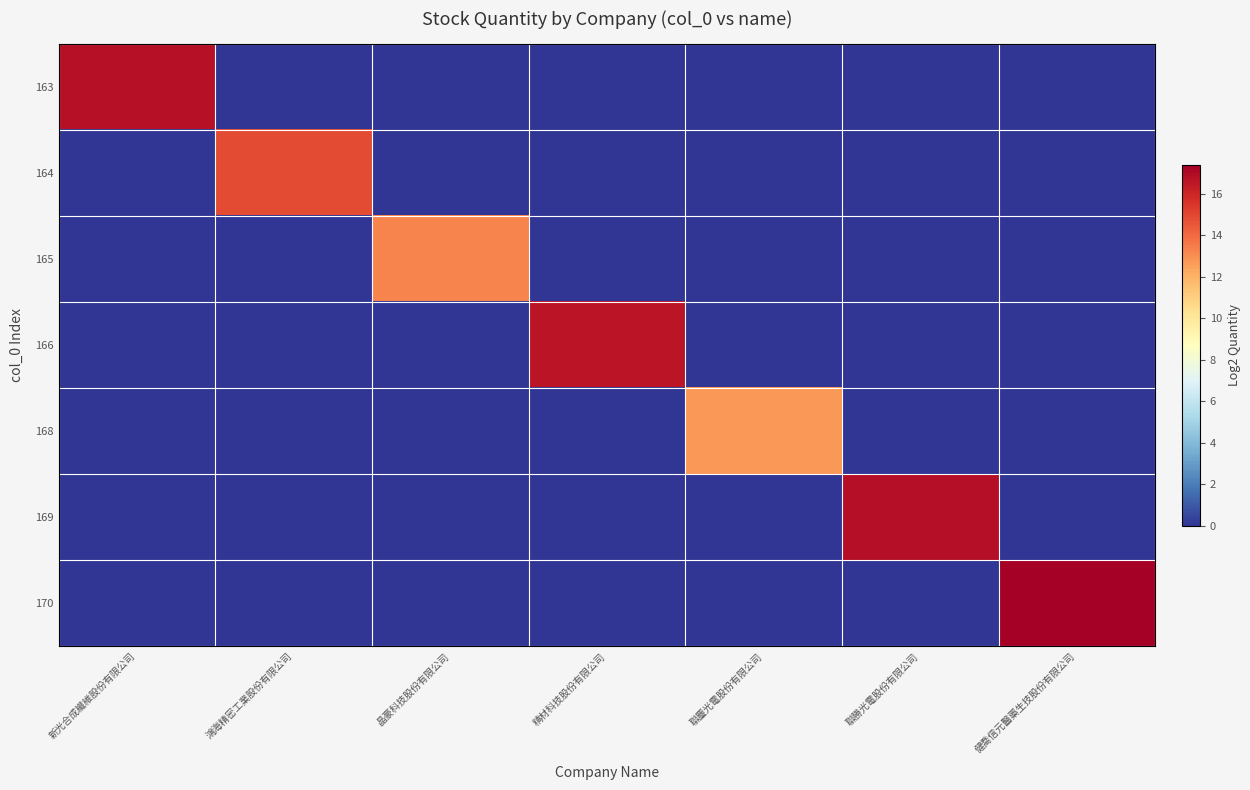

What is the total value across all series at 新光合成纖維股份有限公司?

16.8